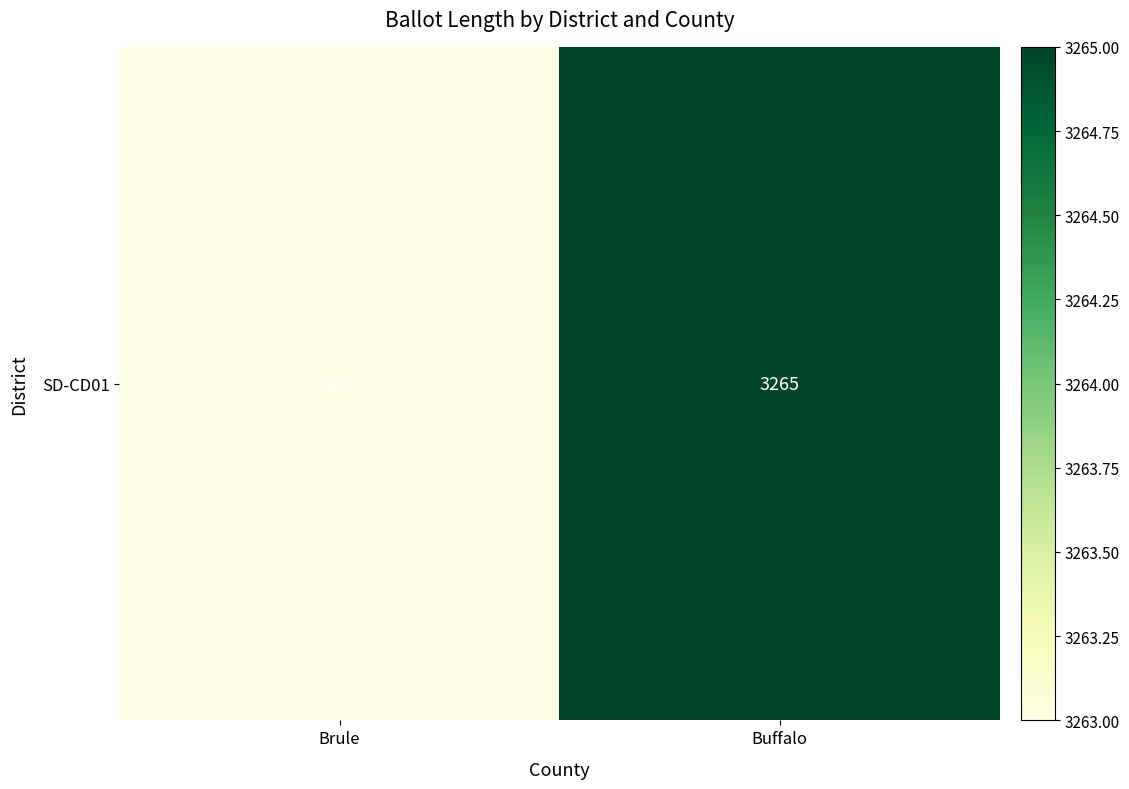

List the labels in order of value, smallest first.

Brule, Buffalo